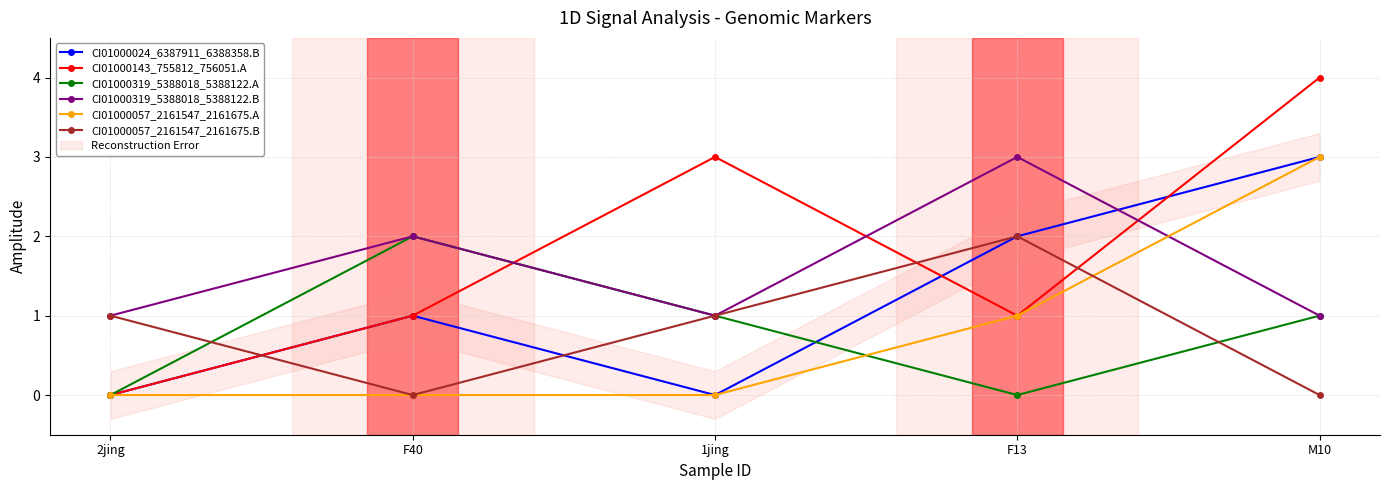

What is the sum of the CI01000319_5388018_5388122.A values at 1jing and F13?

1